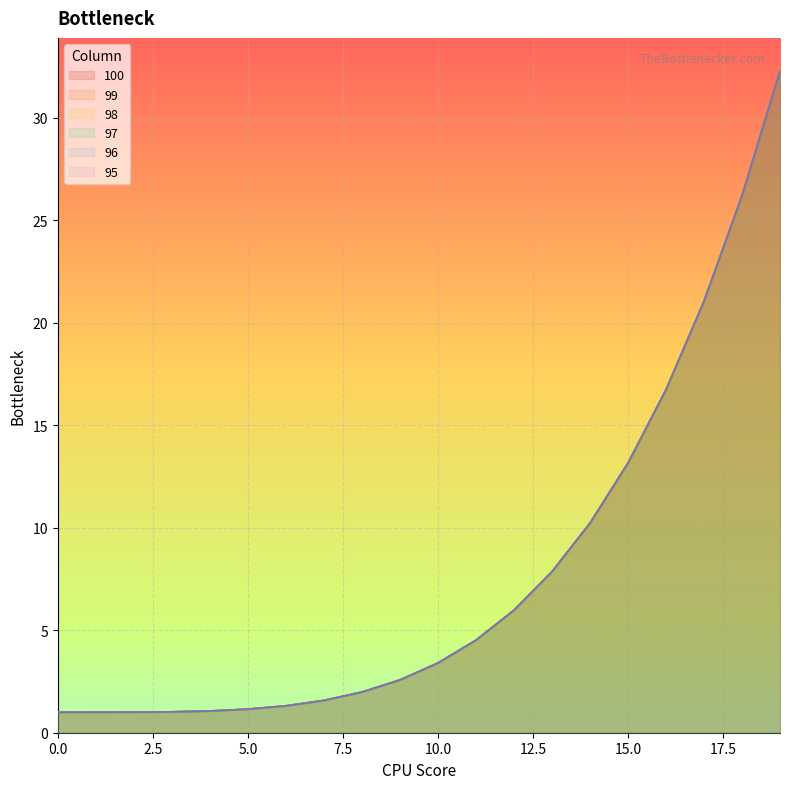

What are all the series names shown in the legend?

100, 99, 98, 97, 96, 95